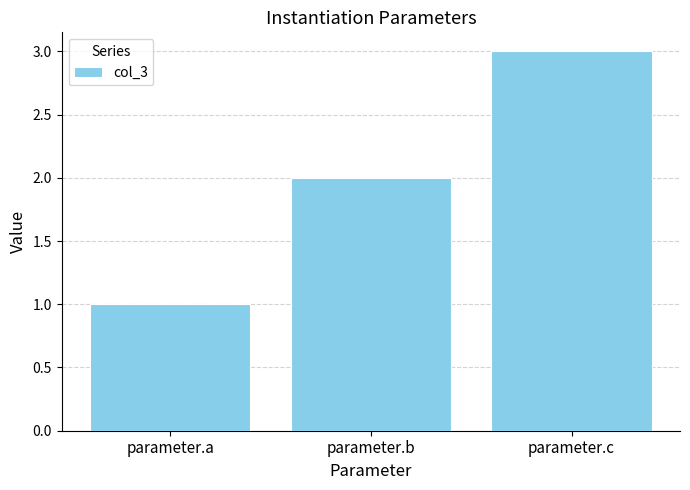

How many bars are there in total?

3